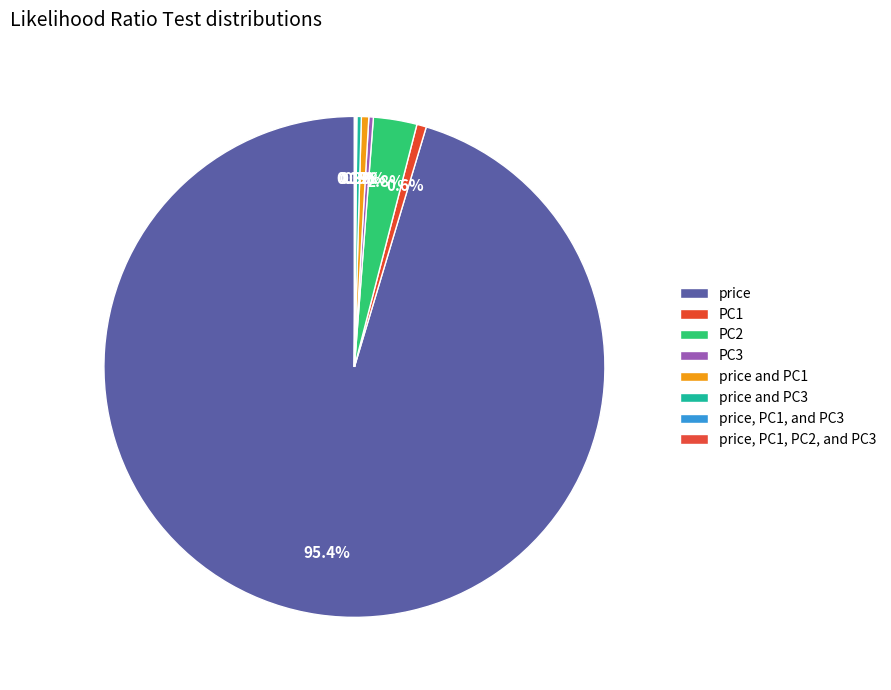

What percentage is NOT represented by price, PC1, and PC3?

99.9%